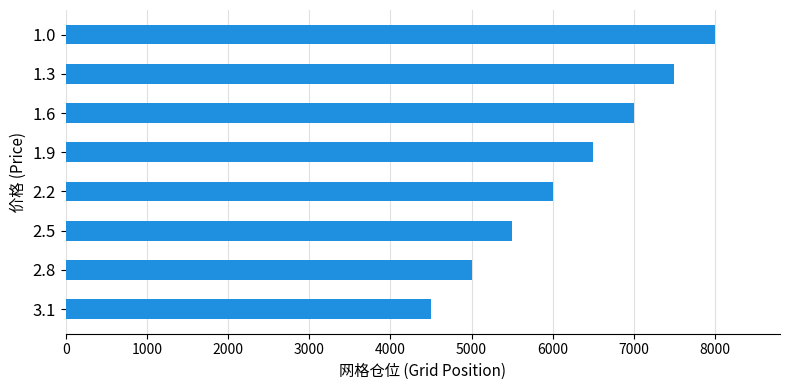

What is the sum of the values at 2.2 and 3.1?

10500